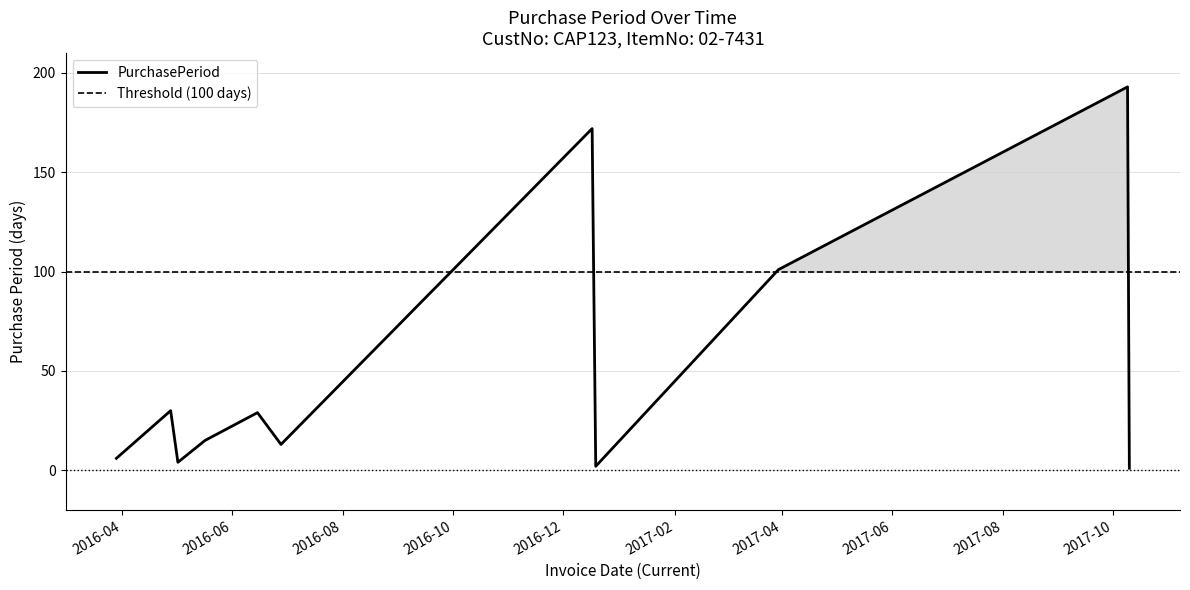

How many interior local peaks (higher than both neighbors) does the data have?

4